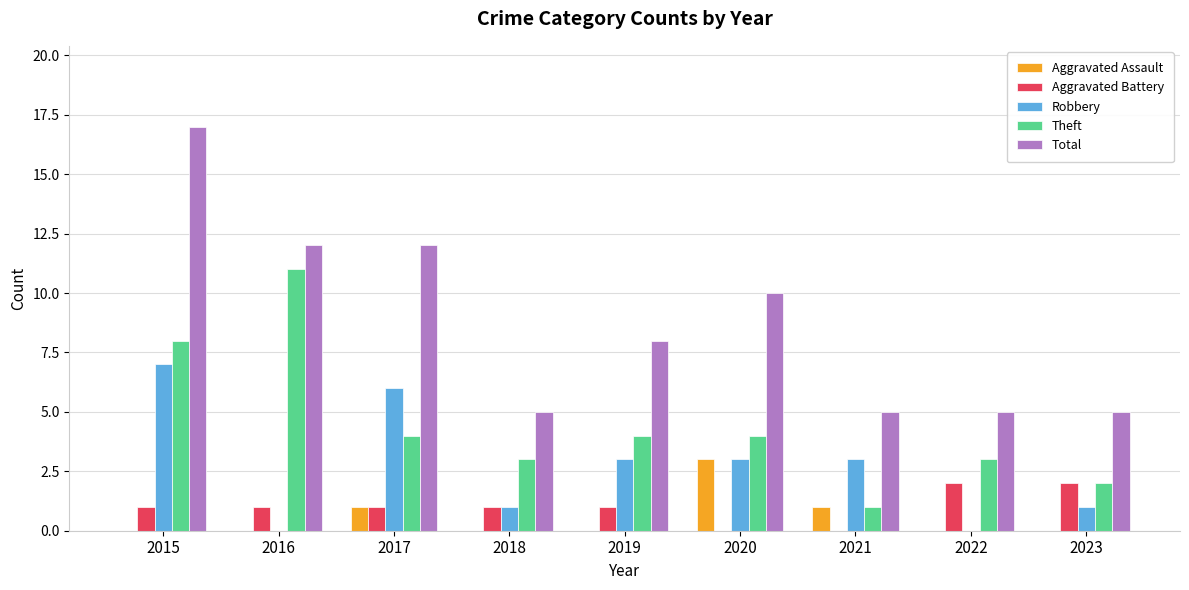

What is the approximate value of Robbery at 2023?

1